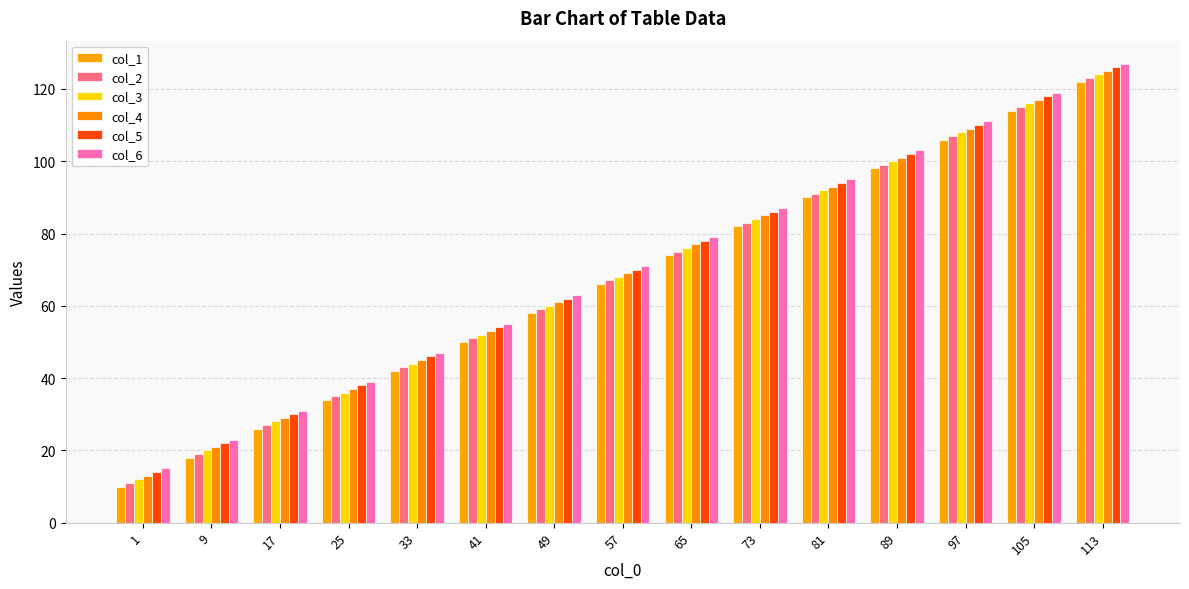

Is the value of col_6 at 81 greater than the value of col_2 at 81?

Yes